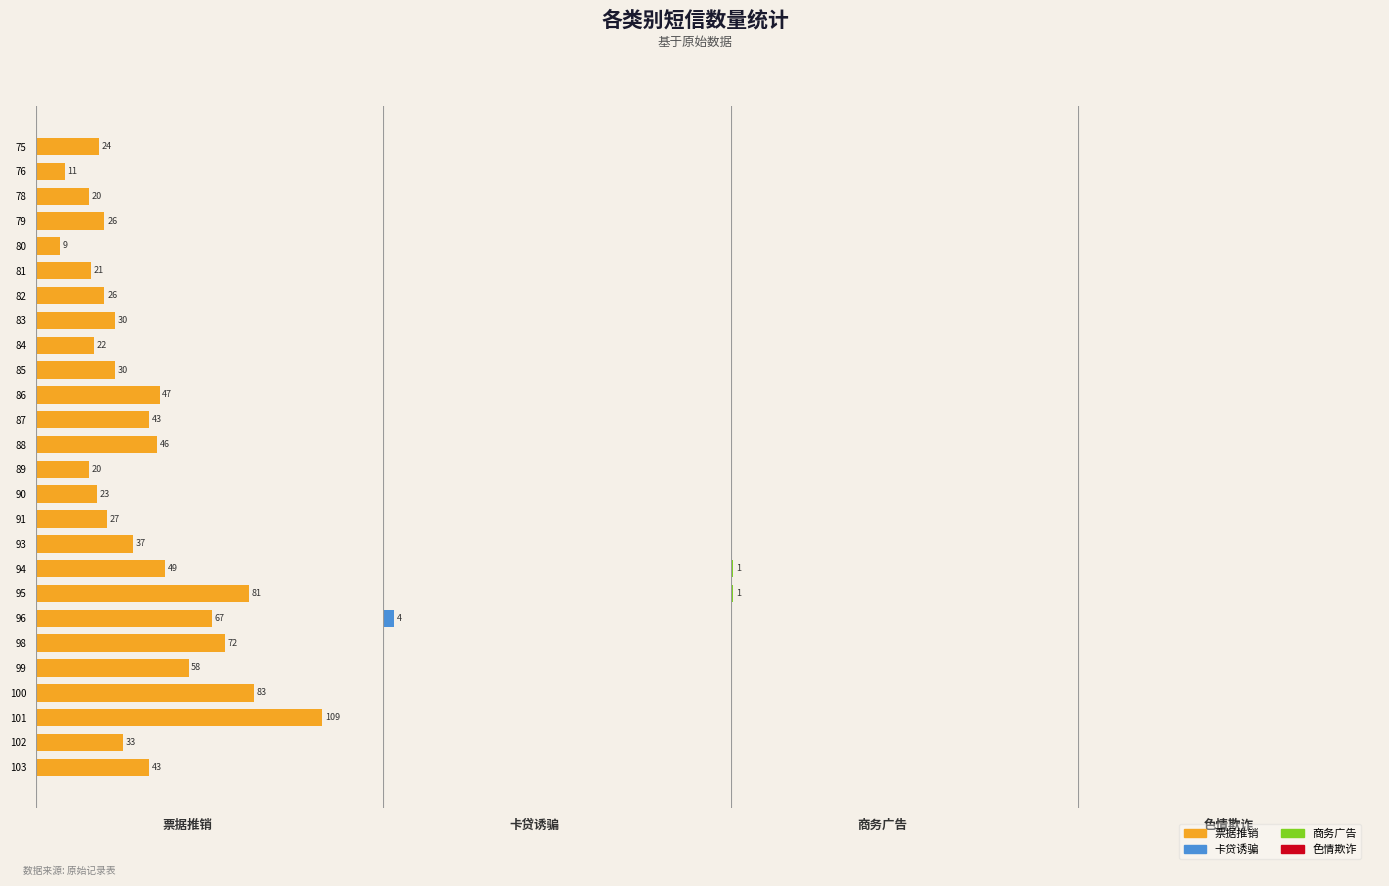

Are the bars grouped side by side (vs. stacked)?

Yes